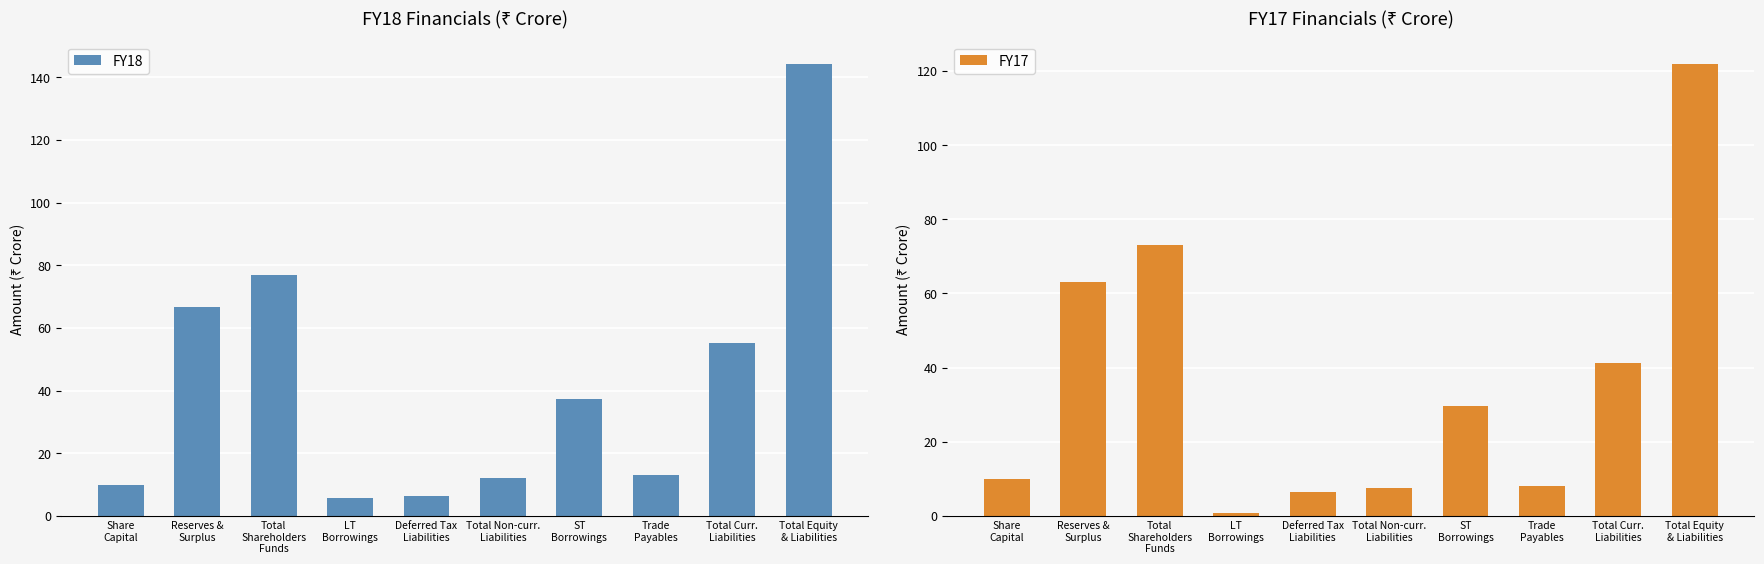

What position from the left is LT
Borrowings?

4